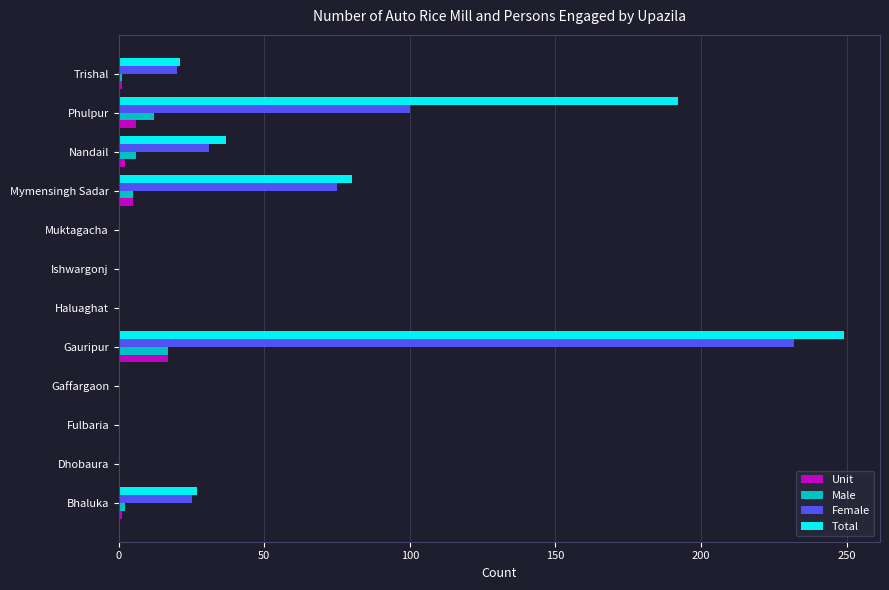

Is the value of Unit at Nandail greater than the value of Female at Mymensingh Sadar?

No